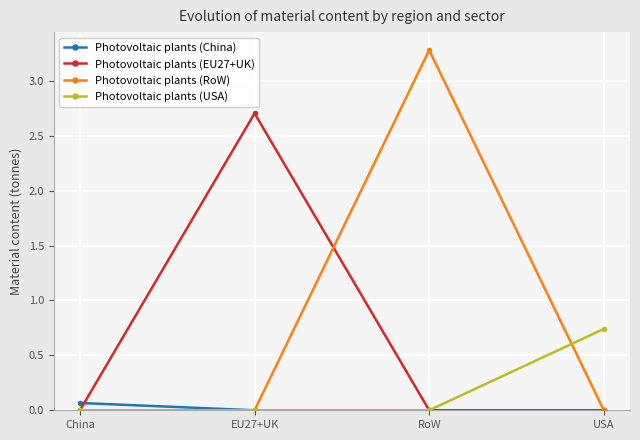

What is the difference between the maximum and second lowest values in the Photovoltaic plants (RoW) series?

3.3